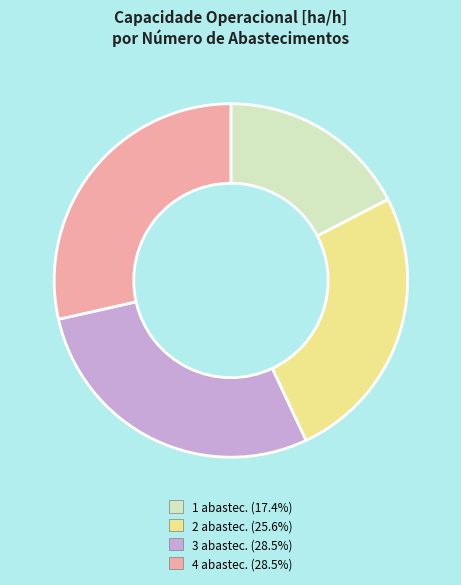

Is there any slice that represents more than half of the pie?

No